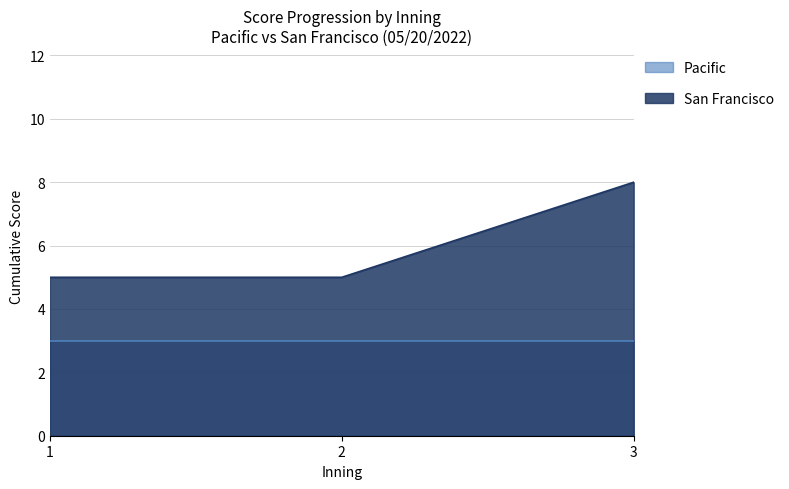

What is the sum of all Pacific values?

9